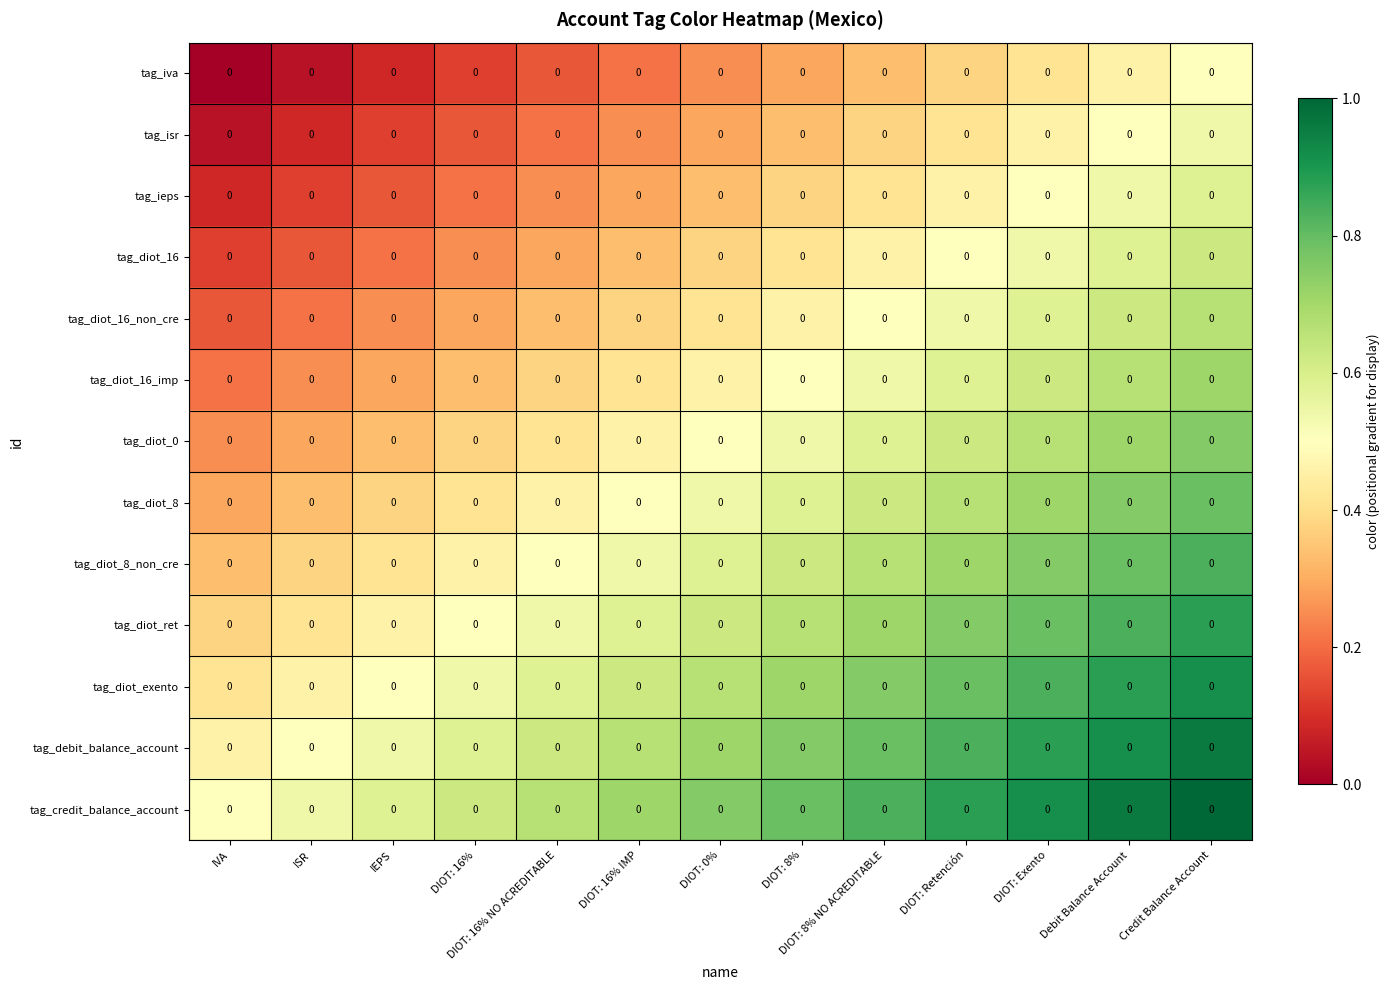

Which series has the largest range (max minus min)?

tag_iva